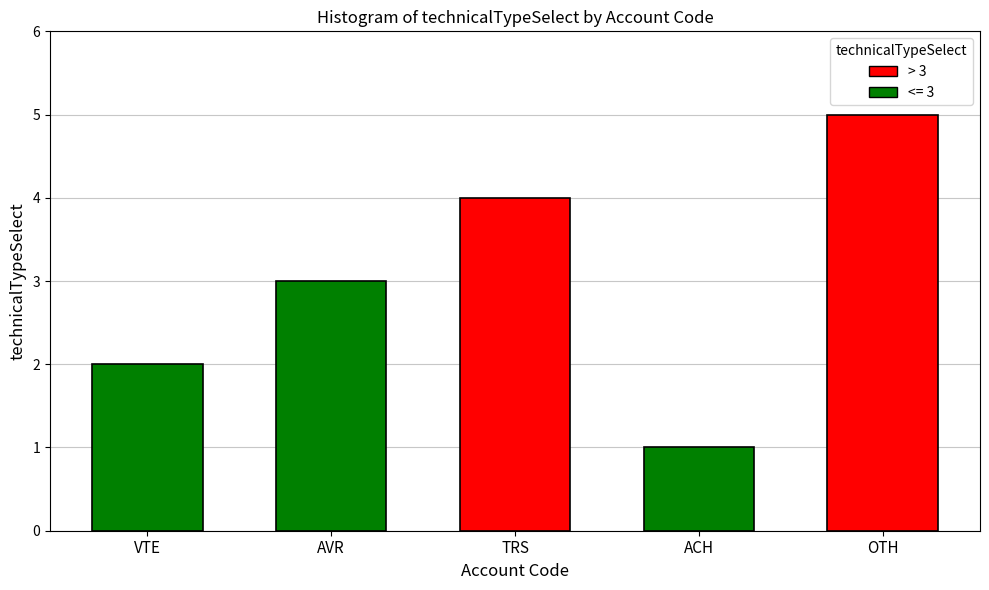

Does the chart contain any negative values?

No